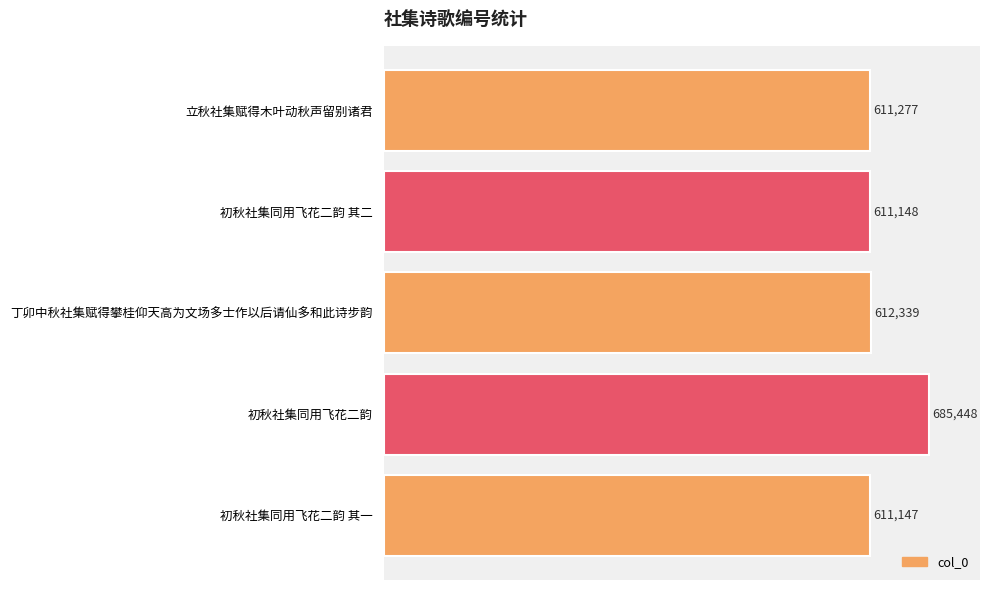

What is the average value?

626272